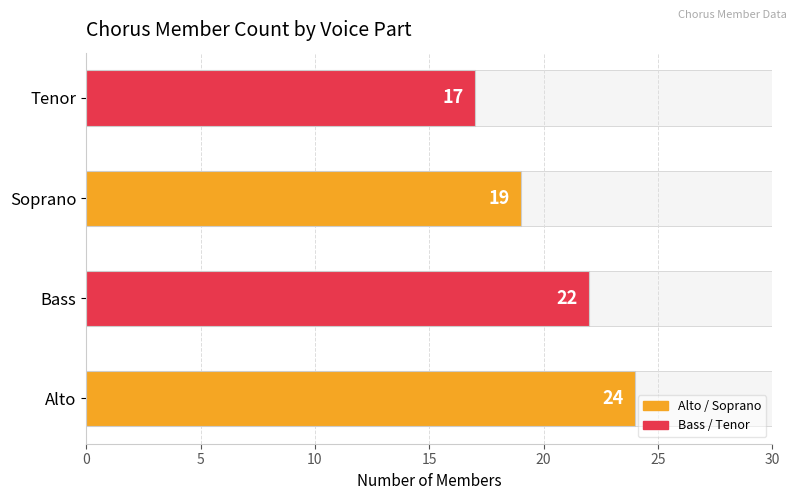

Is it true that the value at Soprano is 5?

False